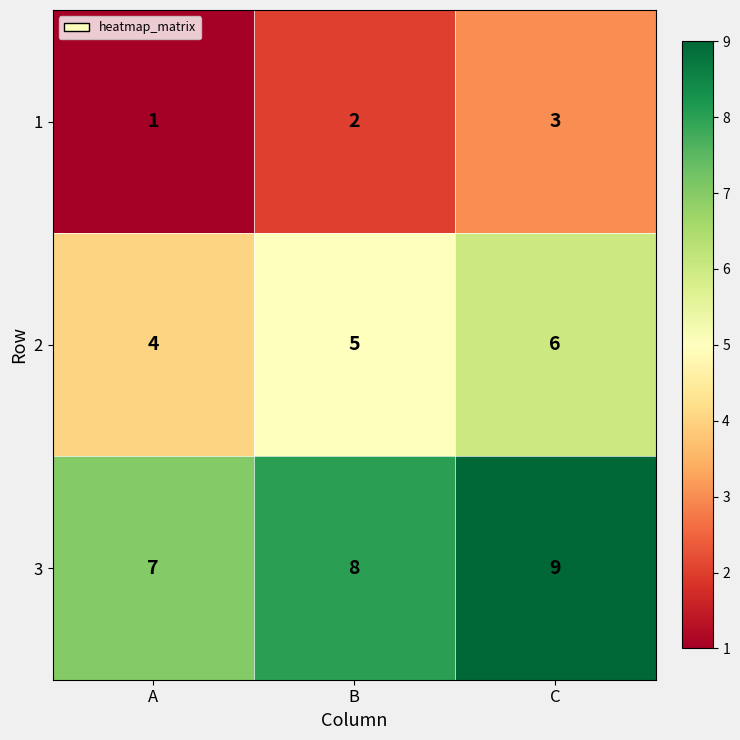

At which category is the sum across all series the highest?

C